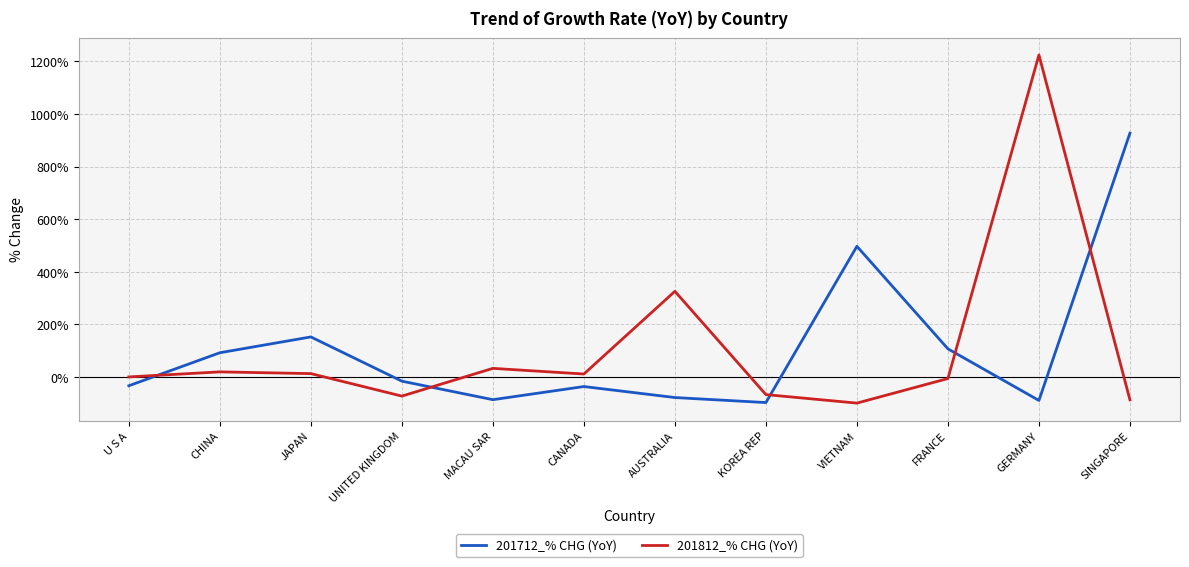

What is the difference between the highest and lowest values at MACAU SAR?

119.0